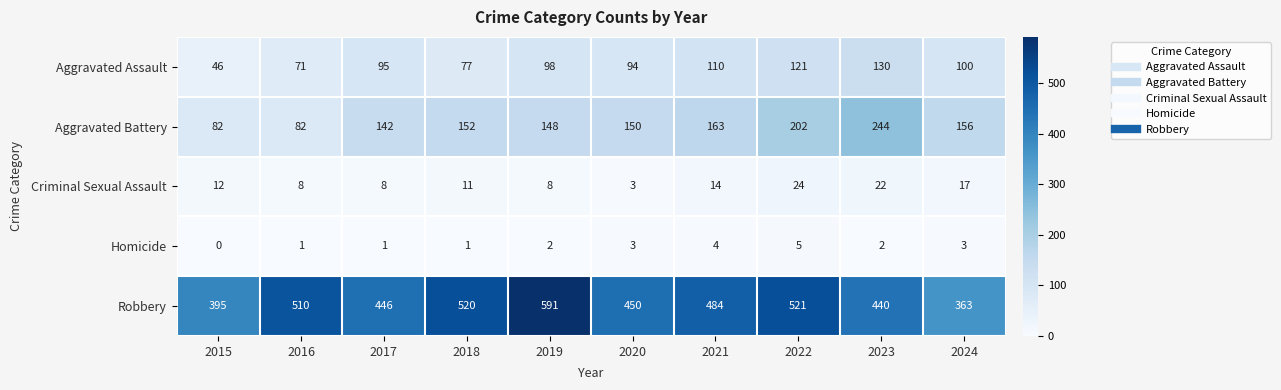

Which series has the largest range (max minus min)?

Robbery